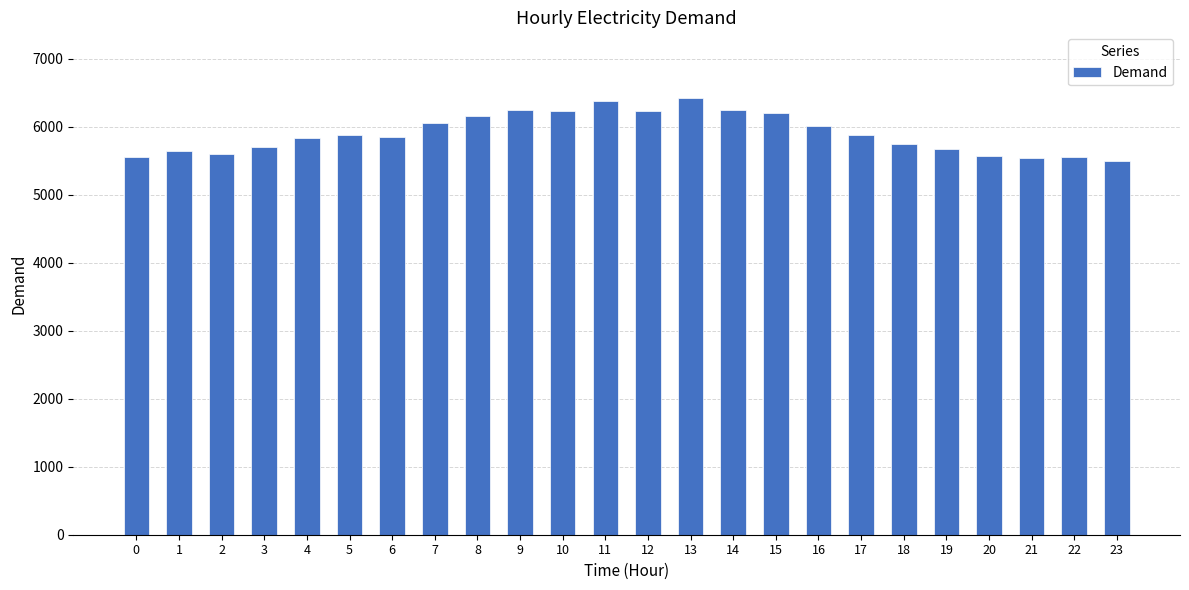

What is the sum of all values?

141713